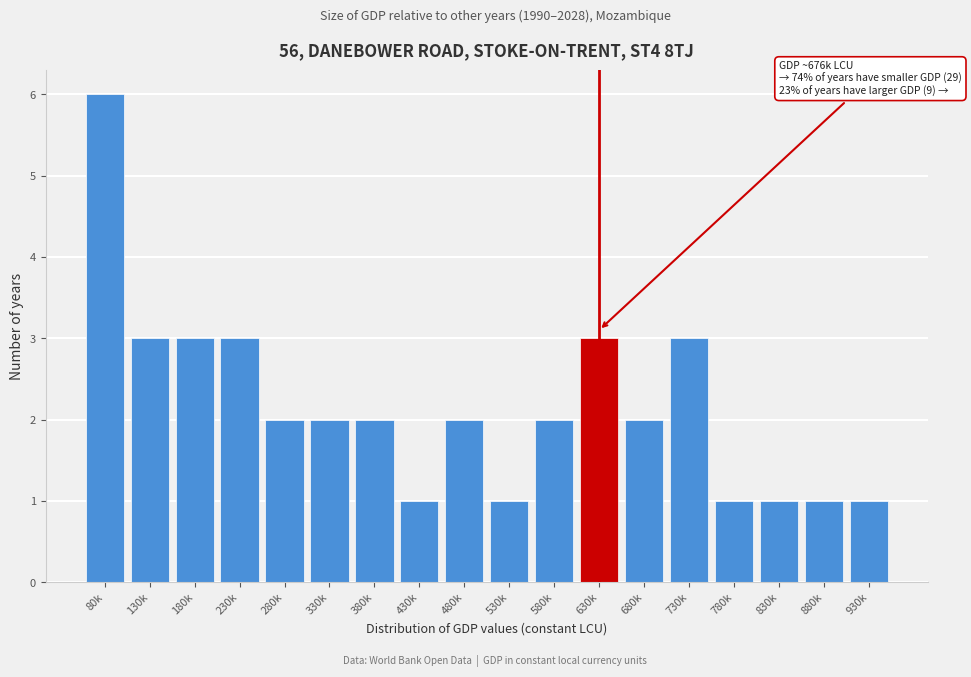

Reading left to right, what are all the values shown in this chart?

6	3	3	3	2	2	2	1	2	1	2	3	2	3	1	1	1	1